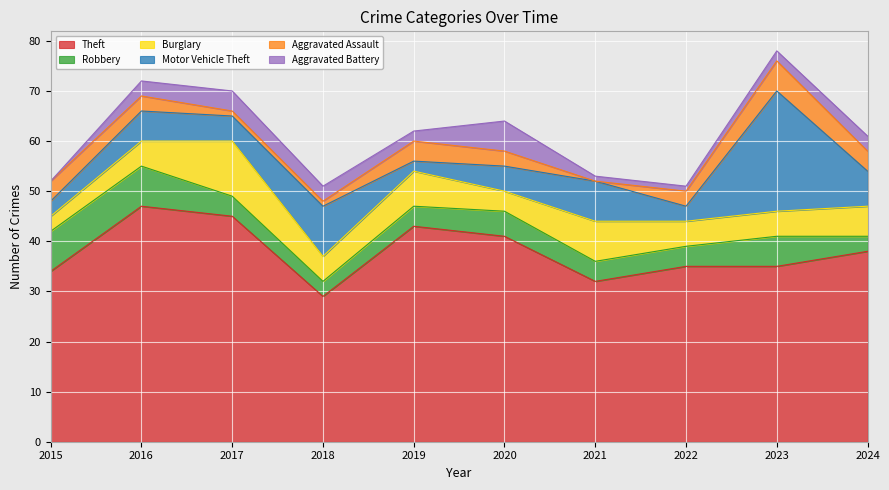

List the labels in order of Theft value, largest first.

2016, 2017, 2019, 2020, 2024, 2022, 2023, 2015, 2021, 2018